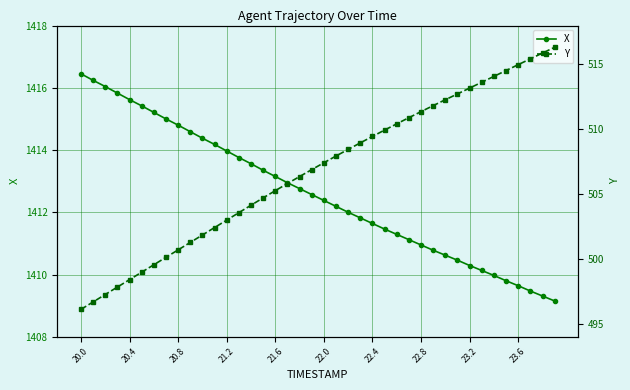

Which category has the highest value in the X series?

20.0